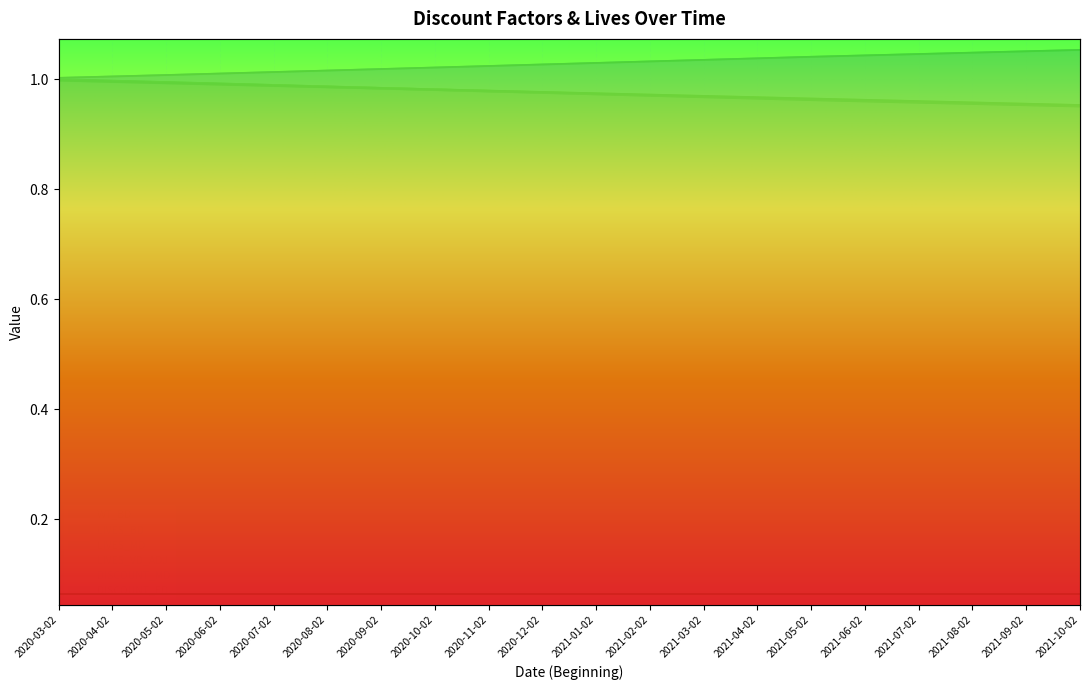

Which has a higher value, 2020-10-02 or 2021-10-02?

2020-10-02